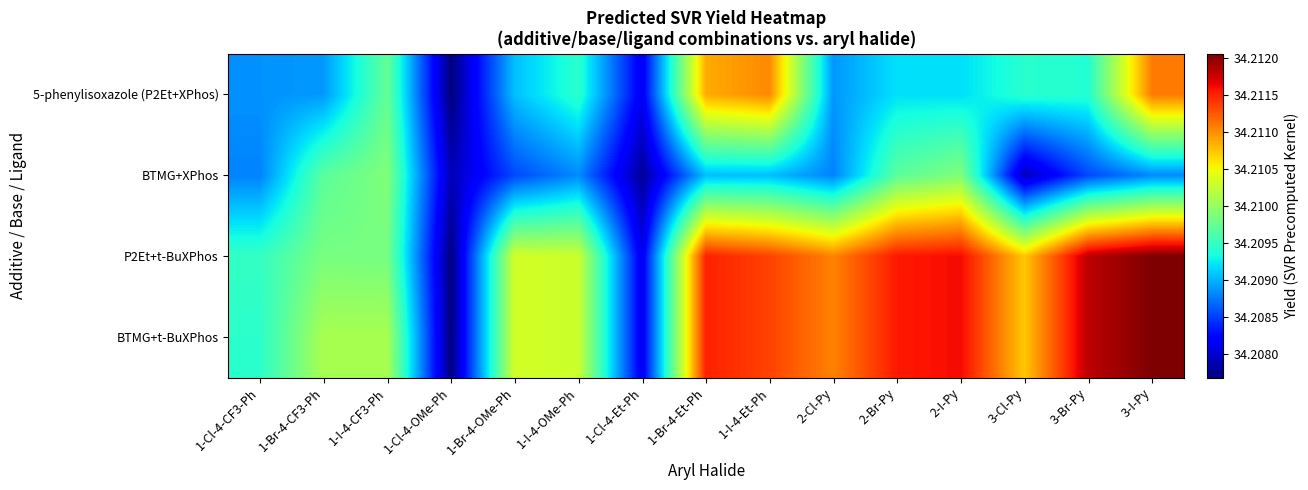

Reading right to left, list all the values displayed in this chart.

5-phenylisoxazole (P2Et+XPhos): 3-I-Py=34.2	3-Br-Py=34.2	3-Cl-Py=34.2	2-I-Py=34.2	2-Br-Py=34.2	2-Cl-Py=34.2	1-I-4-Et-Ph=34.2	1-Br-4-Et-Ph=34.2	1-Cl-4-Et-Ph=34.2	1-I-4-OMe-Ph=34.2	1-Br-4-OMe-Ph=34.2	1-Cl-4-OMe-Ph=34.2	1-I-4-CF3-Ph=34.2	1-Br-4-CF3-Ph=34.2	1-Cl-4-CF3-Ph=34.2
BTMG+XPhos: 3-I-Py=34.2	3-Br-Py=34.2	3-Cl-Py=34.2	2-I-Py=34.2	2-Br-Py=34.2	2-Cl-Py=34.2	1-I-4-Et-Ph=34.2	1-Br-4-Et-Ph=34.2	1-Cl-4-Et-Ph=34.2	1-I-4-OMe-Ph=34.2	1-Br-4-OMe-Ph=34.2	1-Cl-4-OMe-Ph=34.2	1-I-4-CF3-Ph=34.2	1-Br-4-CF3-Ph=34.2	1-Cl-4-CF3-Ph=34.2
P2Et+t-BuXPhos: 3-I-Py=34.2	3-Br-Py=34.2	3-Cl-Py=34.2	2-I-Py=34.2	2-Br-Py=34.2	2-Cl-Py=34.2	1-I-4-Et-Ph=34.2	1-Br-4-Et-Ph=34.2	1-Cl-4-Et-Ph=34.2	1-I-4-OMe-Ph=34.2	1-Br-4-OMe-Ph=34.2	1-Cl-4-OMe-Ph=34.2	1-I-4-CF3-Ph=34.2	1-Br-4-CF3-Ph=34.2	1-Cl-4-CF3-Ph=34.2
BTMG+t-BuXPhos: 3-I-Py=34.2	3-Br-Py=34.2	3-Cl-Py=34.2	2-I-Py=34.2	2-Br-Py=34.2	2-Cl-Py=34.2	1-I-4-Et-Ph=34.2	1-Br-4-Et-Ph=34.2	1-Cl-4-Et-Ph=34.2	1-I-4-OMe-Ph=34.2	1-Br-4-OMe-Ph=34.2	1-Cl-4-OMe-Ph=34.2	1-I-4-CF3-Ph=34.2	1-Br-4-CF3-Ph=34.2	1-Cl-4-CF3-Ph=34.2